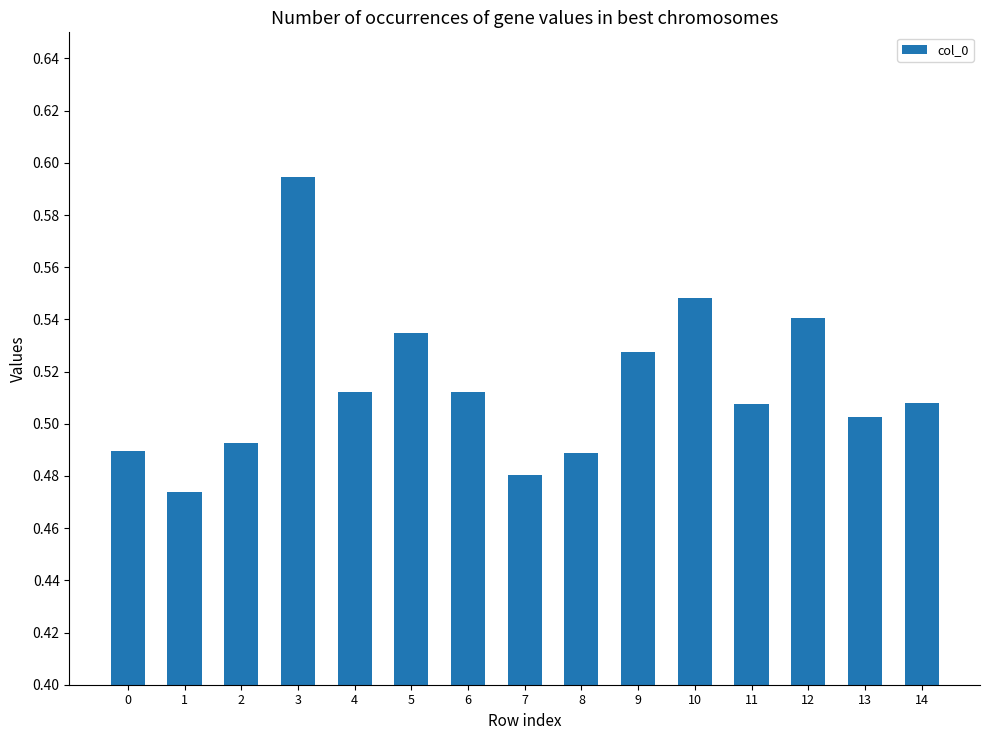

What is the sum of all values?

7.7